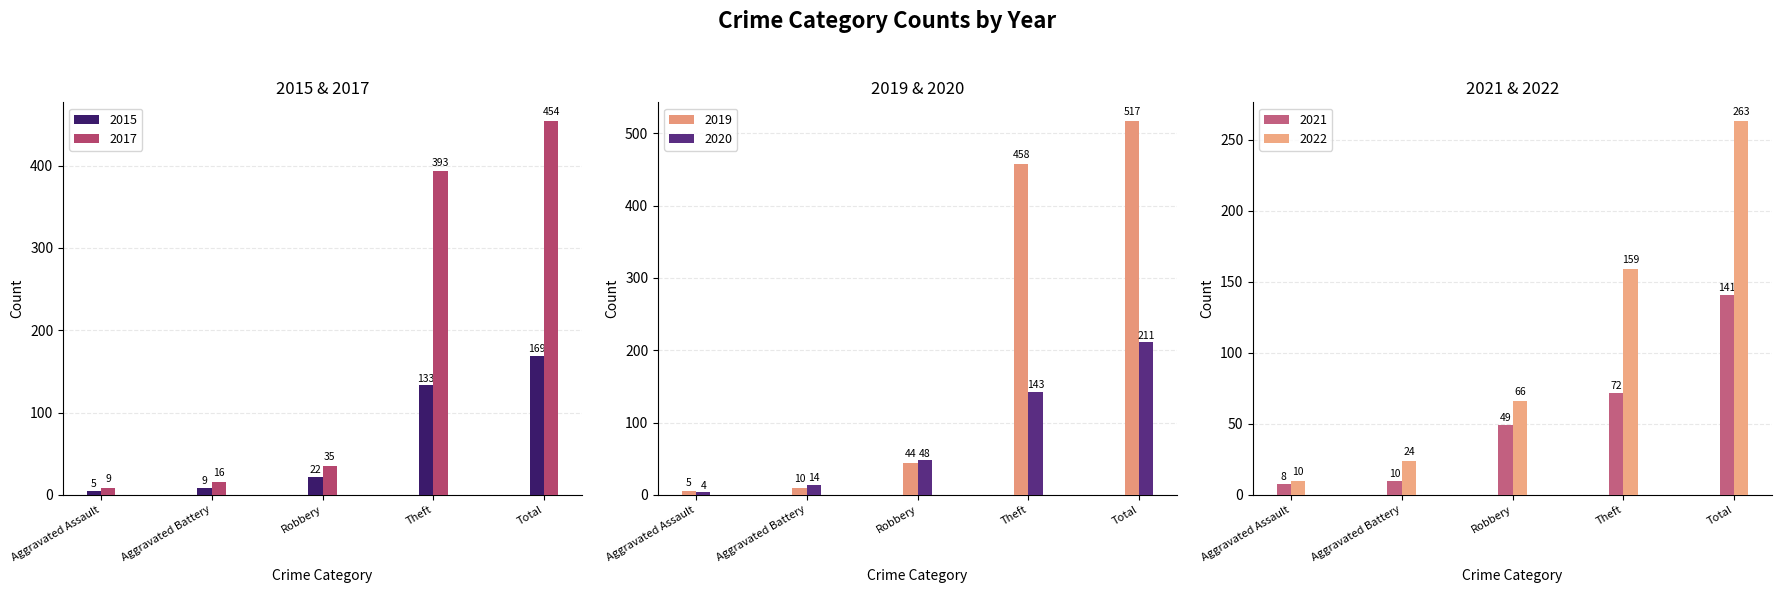

What is the sum of the 2022 values at Aggravated Assault and Robbery?

76